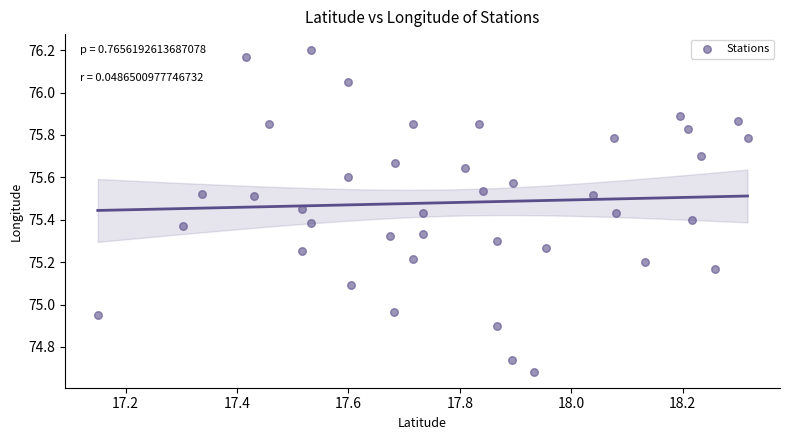

What is the range of X values (max minus min)?

1.2